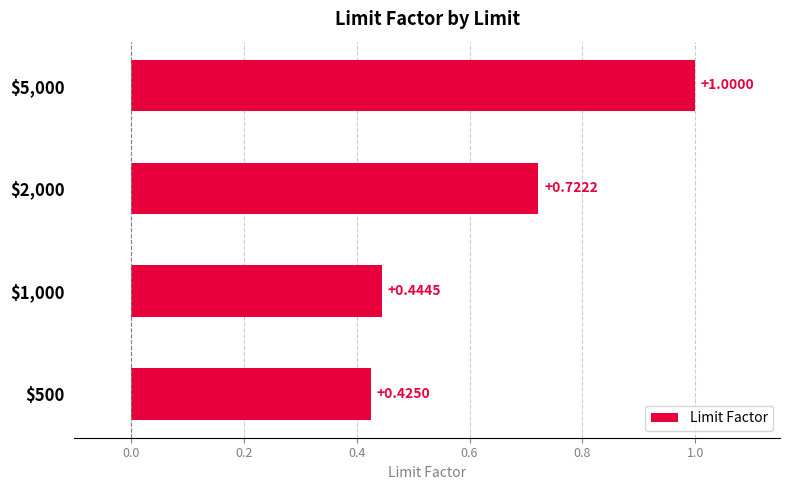

What is the difference between the maximum and minimum values?

0.6